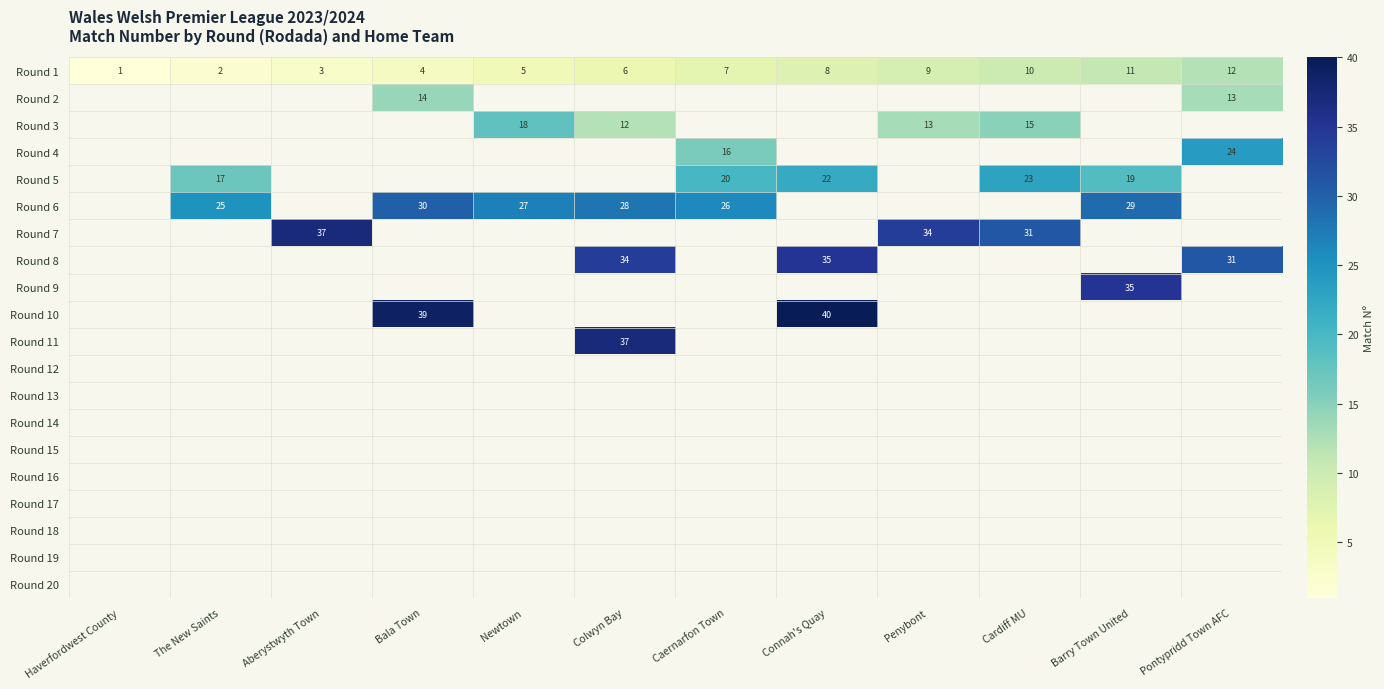

The Round 1 series shows 4 at Pontypridd Town AFC. True or false?

False